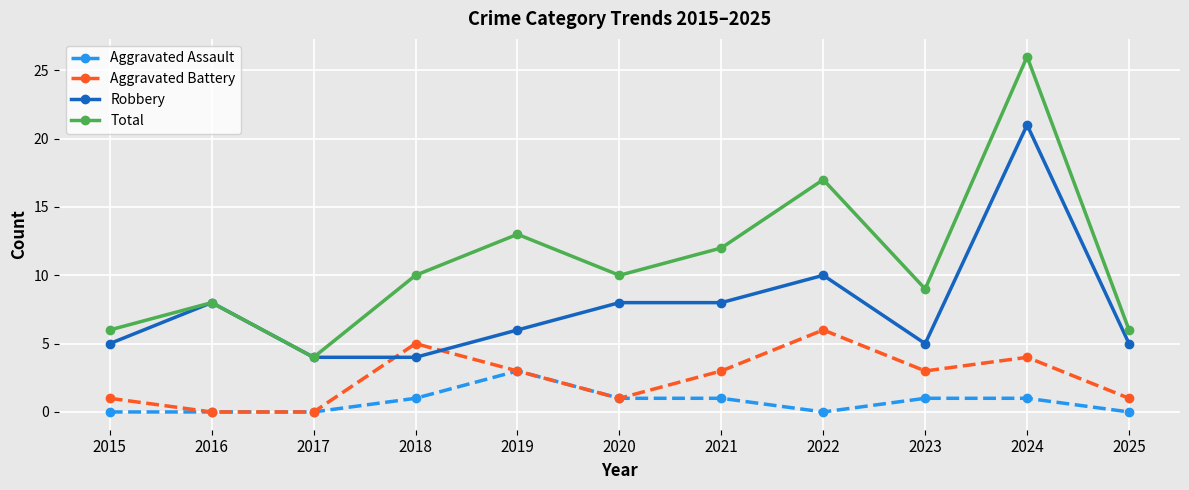

Is it true that Aggravated Battery equals 3 at 2019?

True